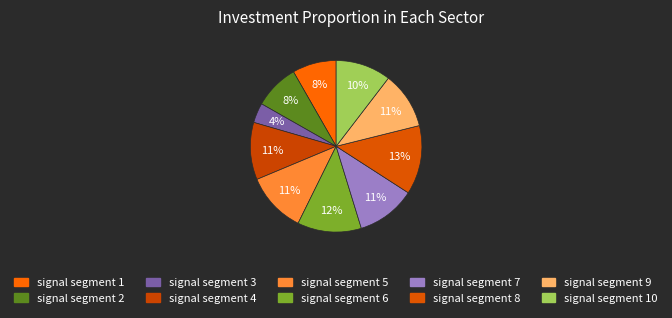

Count the number of slices in the pie.

10